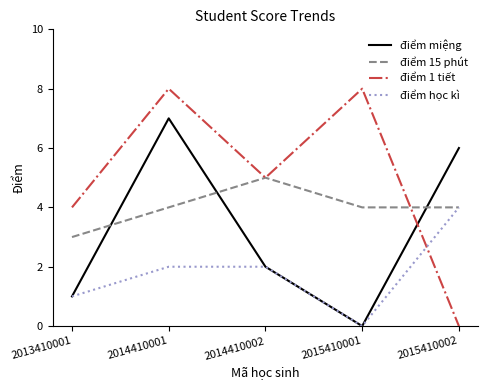

What is the highest value of the điểm 1 tiết series?

8